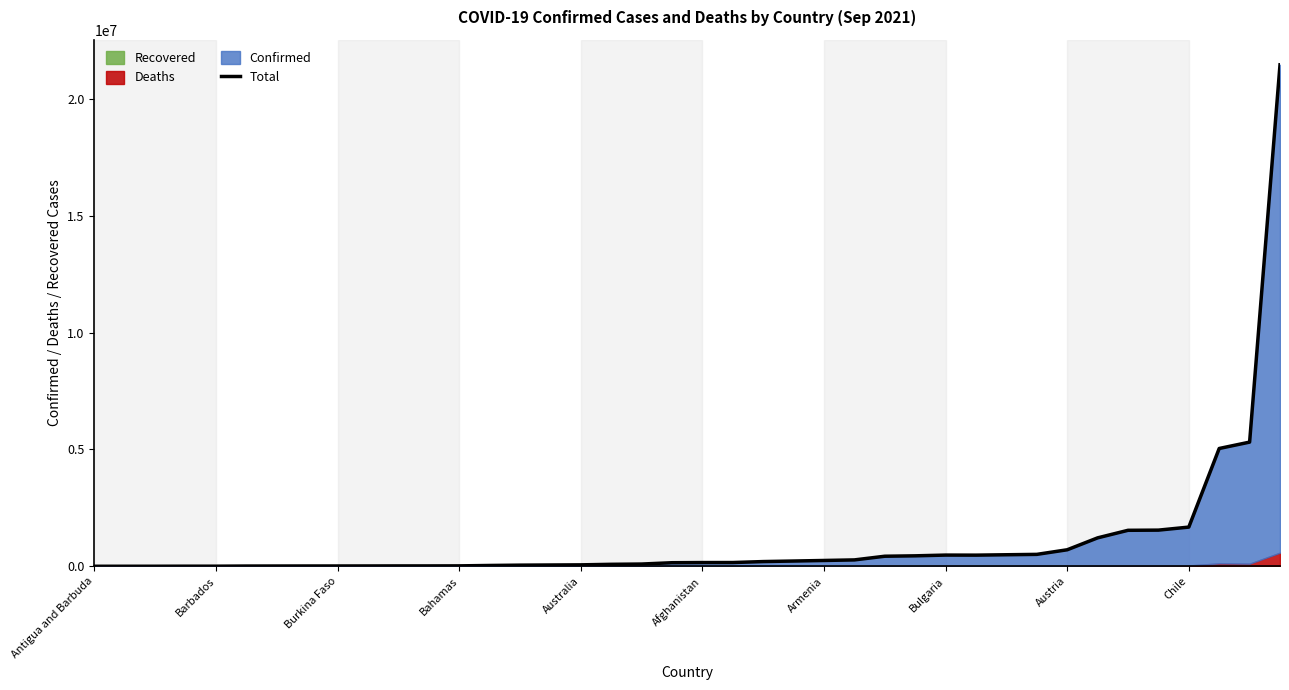

What is the sum of all values?

43310326